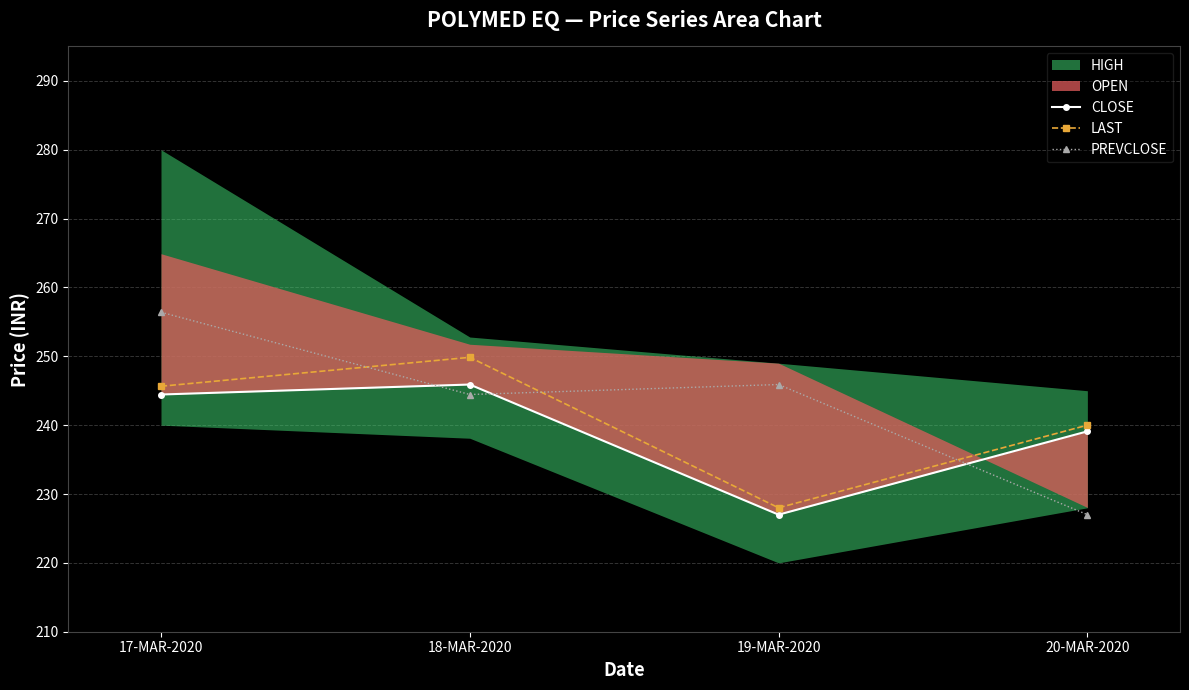

True or false: LAST has a value of 116.5 at 19-MAR-2020.

False